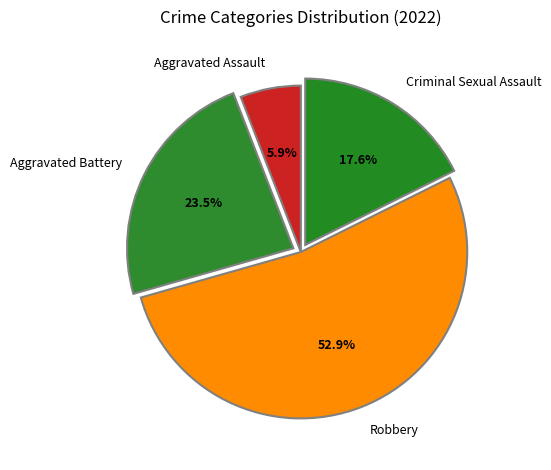

True or false: Aggravated Assault accounts for 14% of the total.

False